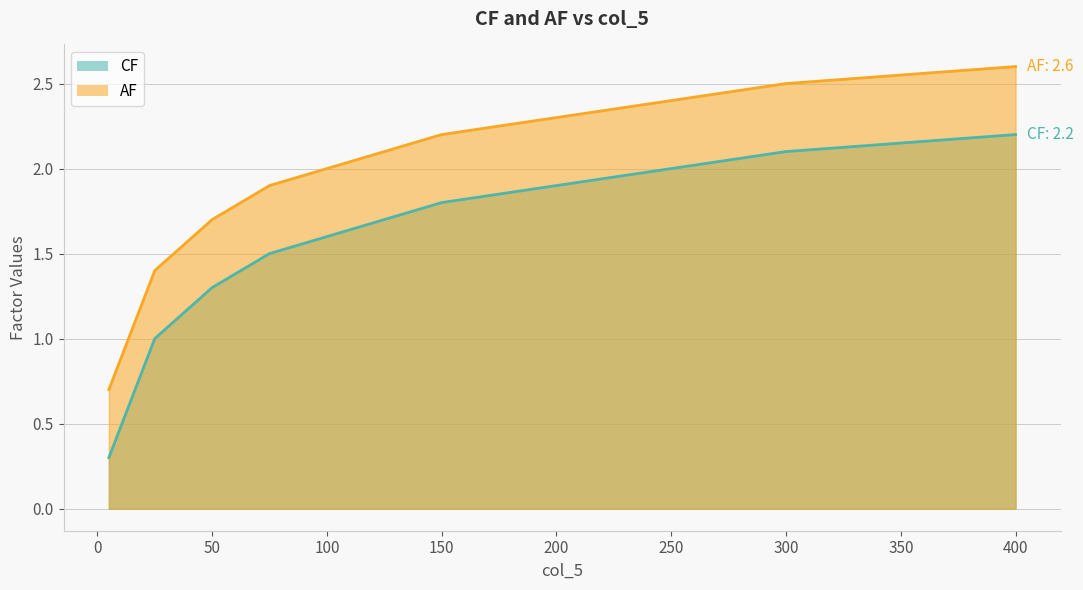

True or false: CF and AF intersect in this chart.

False